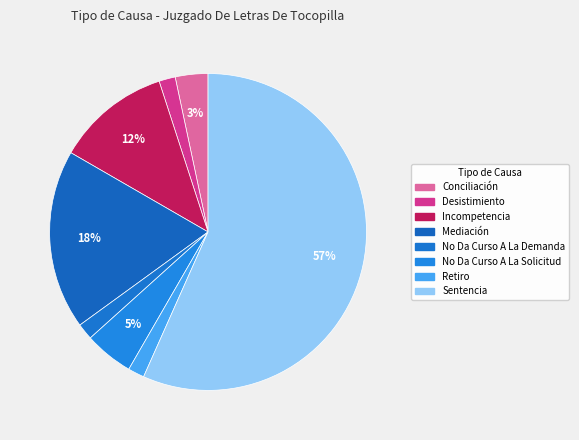

Do Sentencia and Desistimiento together represent more than half of the pie?

Yes